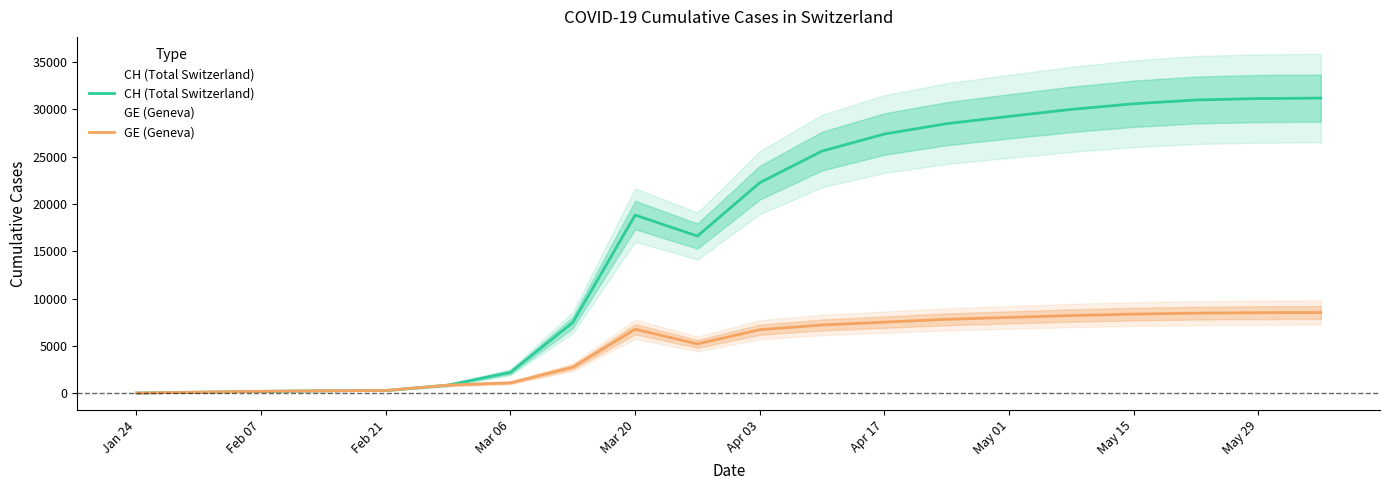

Does the chart have visible grid lines?

No